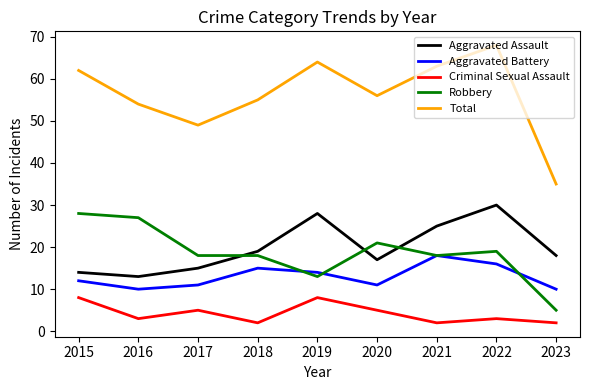

True or false: Criminal Sexual Assault and Robbery intersect in this chart.

False